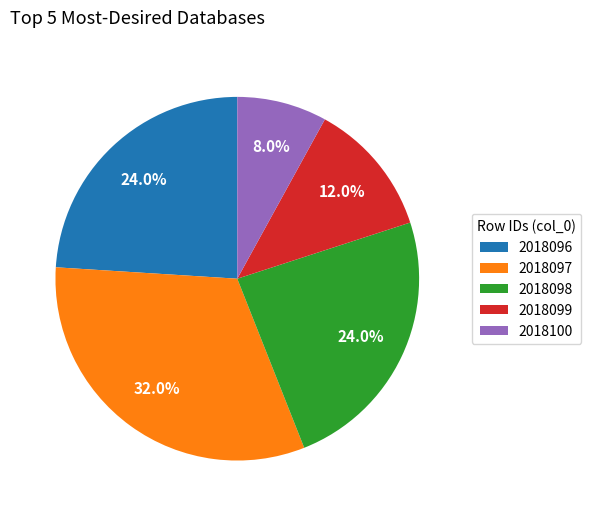

What portion of the pie excludes 2018097?

68.0%